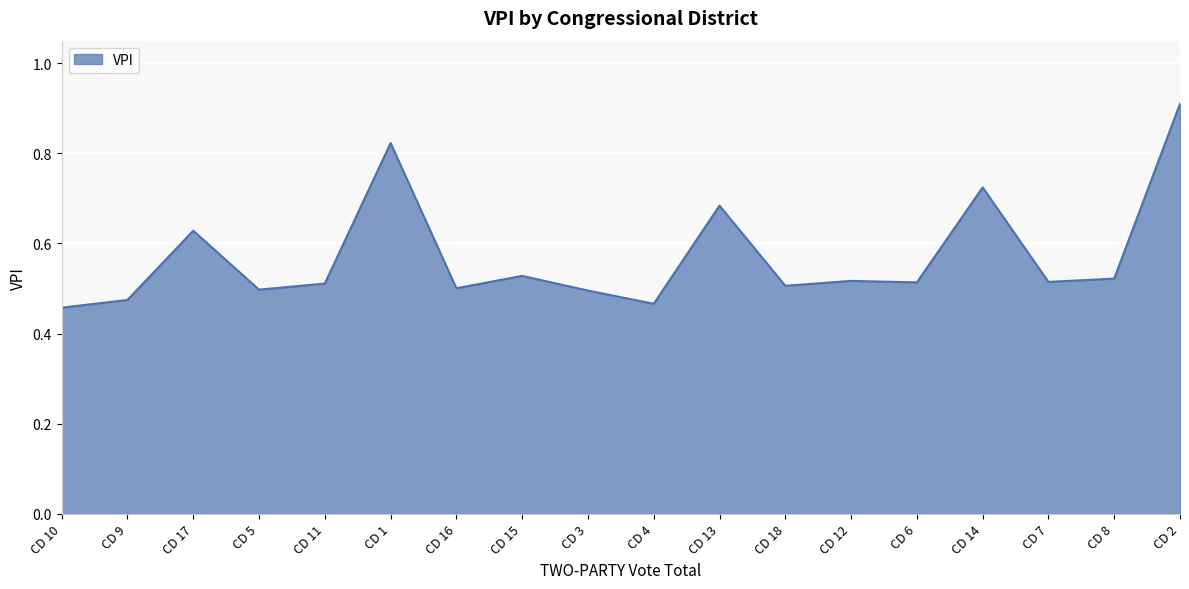

Which category has the highest value across all series?

CD 2